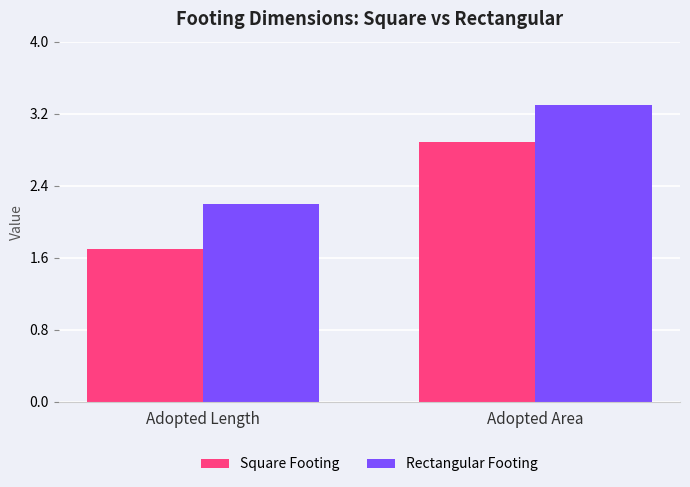

What position from the right is Adopted Area?

1